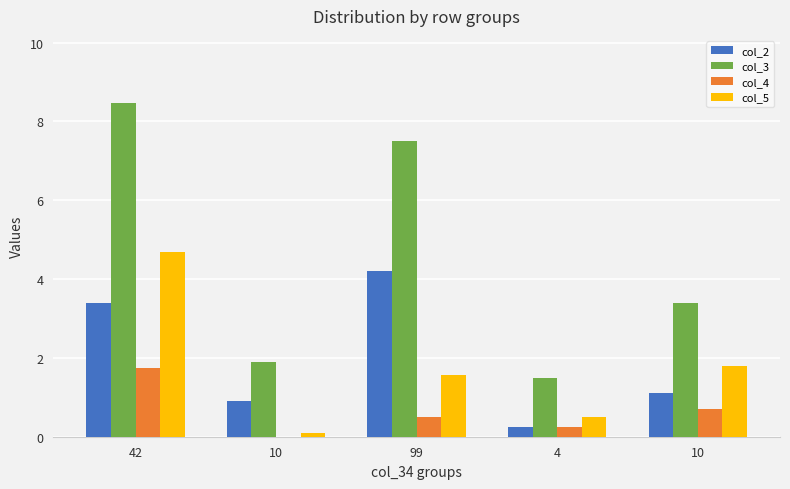

Reading left to right, transcribe all the data shown in this chart.

col_2: 42=3.4	10=0.9	99=4.2	4=0.2	10=1.1
col_3: 42=8.5	10=1.9	99=7.5	4=1.5	10=3.4
col_4: 42=1.7	10=0.0	99=0.5	4=0.2	10=0.7
col_5: 42=4.7	10=0.1	99=1.6	4=0.5	10=1.8